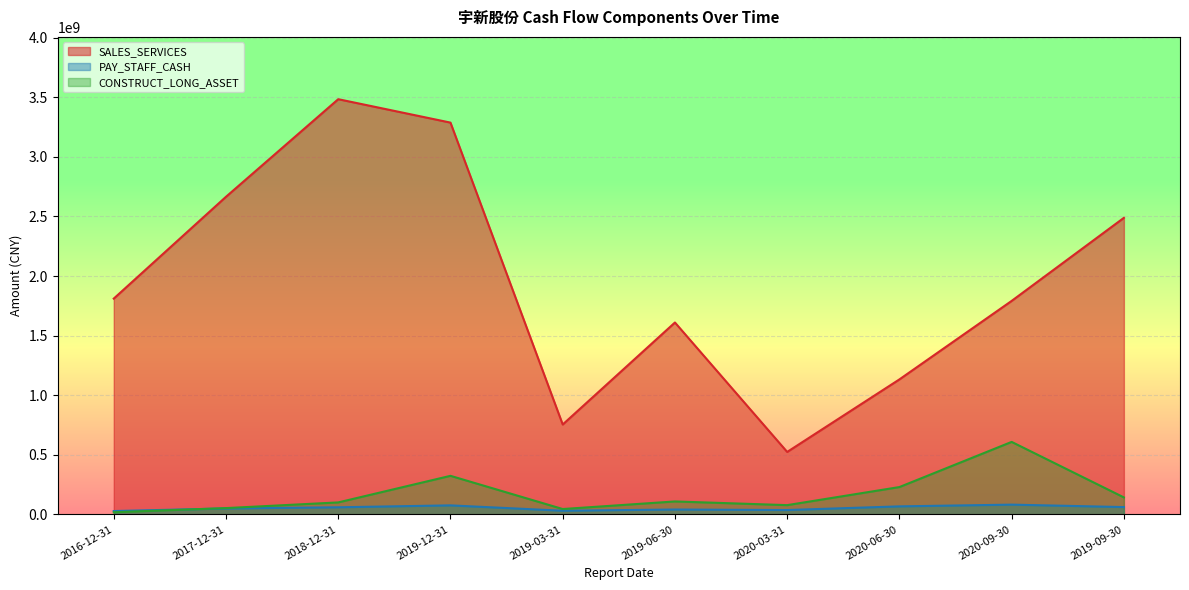

What is the maximum value shown in the chart?

3483704869.9